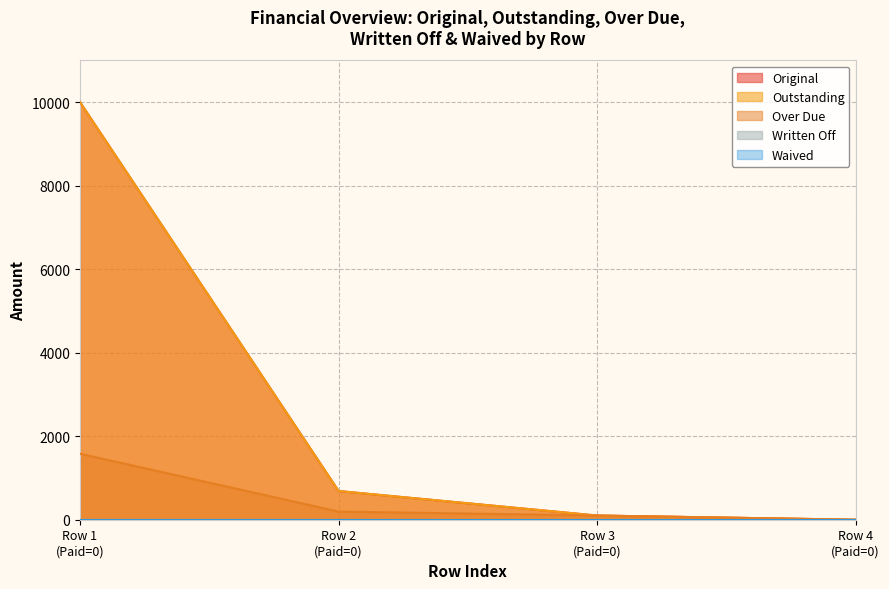

True or false: Outstanding and Original intersect in this chart.

False